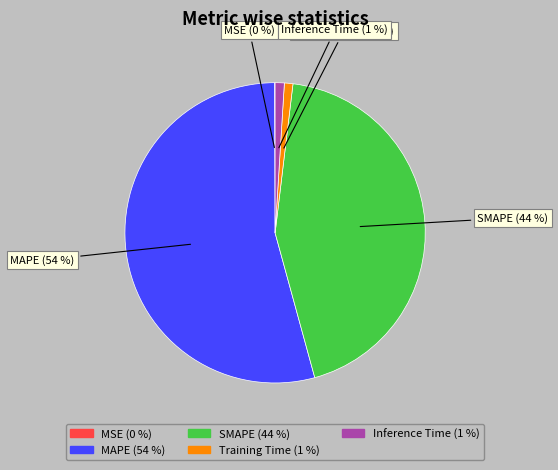

Is there a majority slice in this chart?

Yes